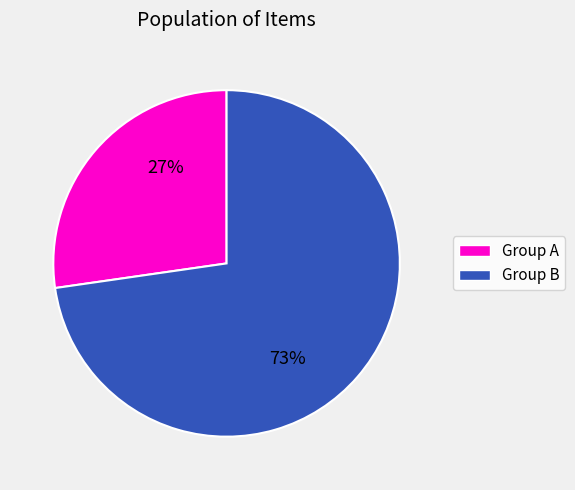

Is there a majority slice in this chart?

Yes